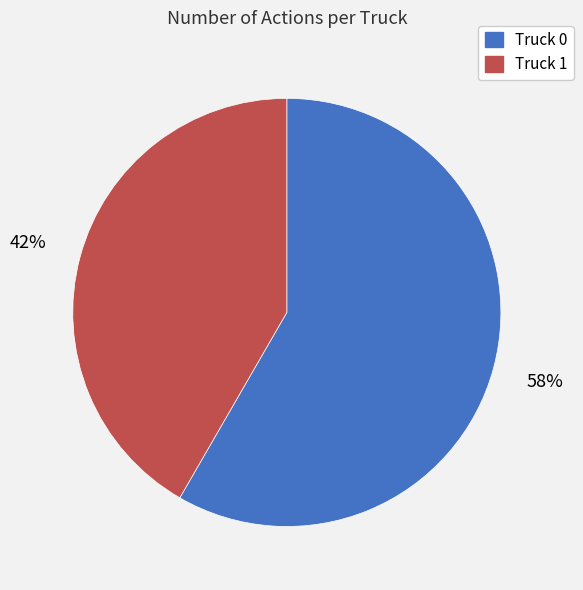

To the nearest percent, what is the average slice percentage?

50%